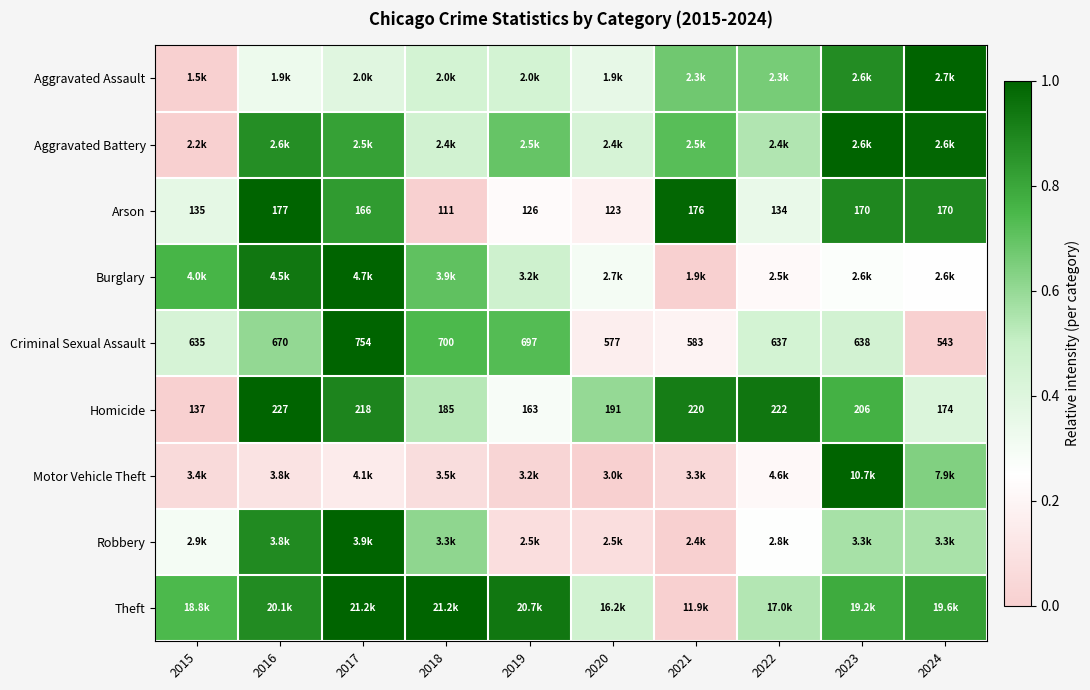

What is the total value across all series at 2018?

4.6